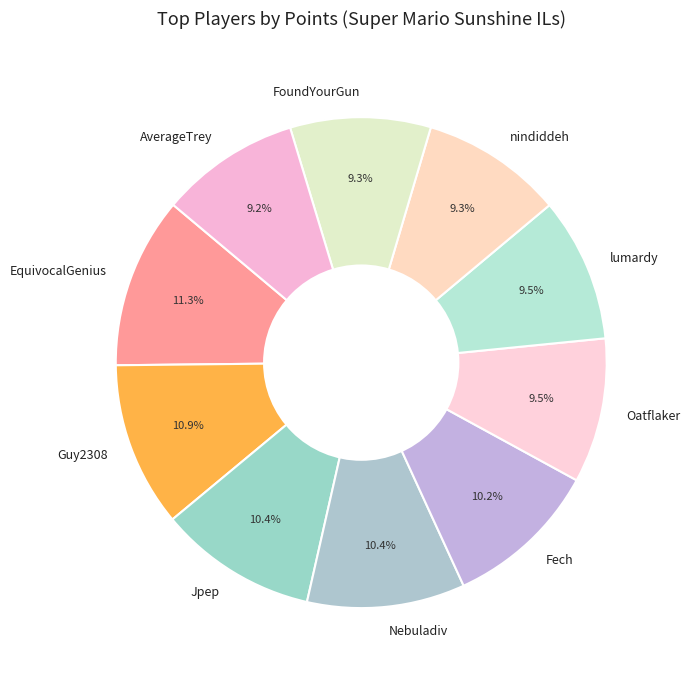

To the nearest percent, what is the combined percentage of AverageTrey and lumardy?

19%